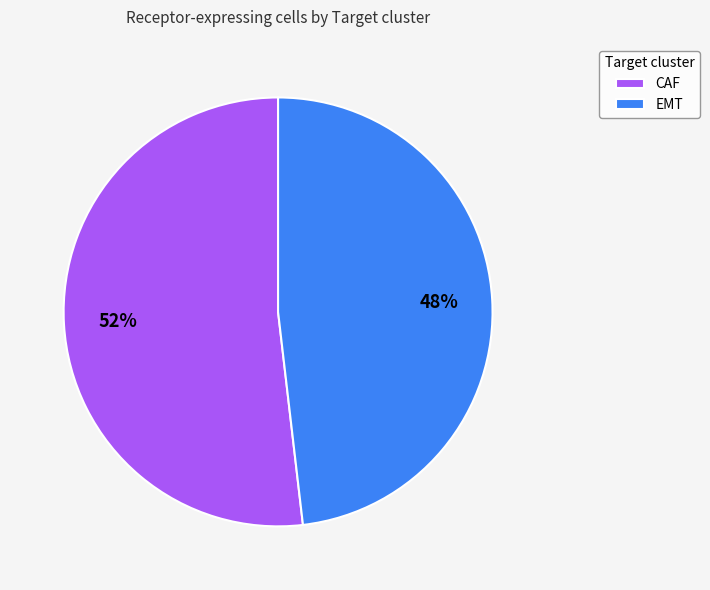

To the nearest percent, what portion does CAF represent?

52%